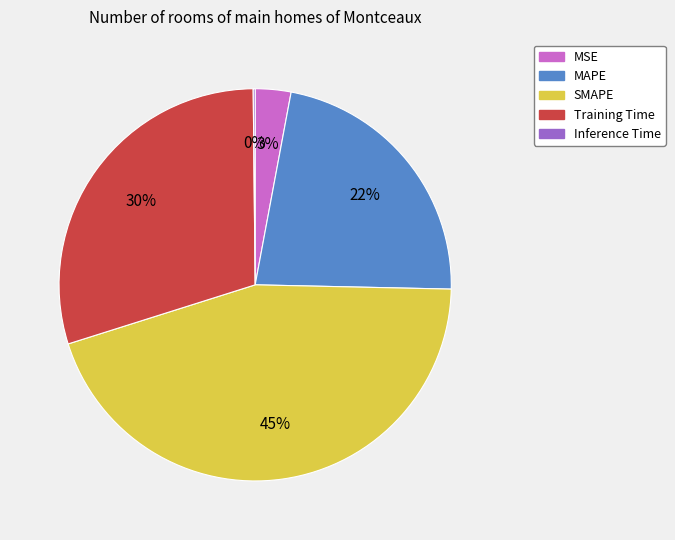

Which has a higher value, MSE or SMAPE?

SMAPE